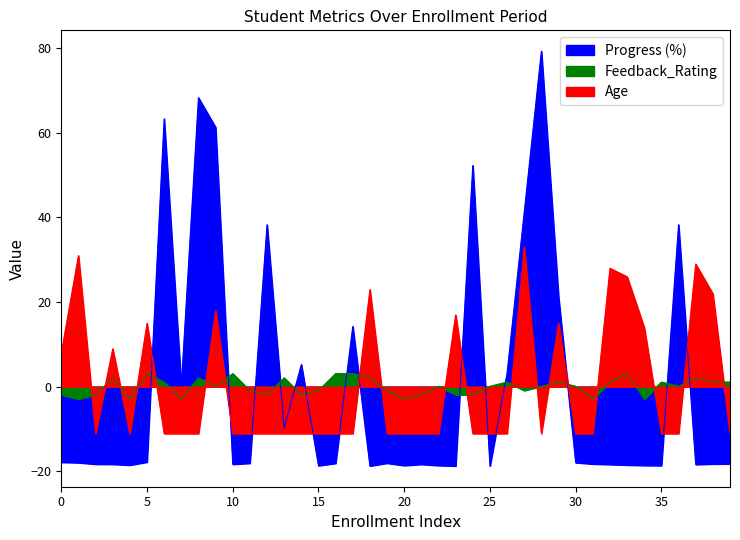

Reading left to right, what are all the values shown in this chart?

Progress (%): -17.8	-17.9	-18.3	-18.3	-18.5	-17.8	63.2	0.2	68.2	61.2	-18.3	-18.1	38.2	-9.8	5.2	-18.6	-18.1	14.2	-18.7	-18.0	-18.6	-18.3	-18.6	-18.7	52.2	-18.7	3.2	41.2	79.2	21.2	-17.9	-18.2	-18.4	-18.5	-18.6	-18.6	38.2	-18.4	-18.2	-18.2
Feedback_Rating: -1.9	-2.9	-1.9	2.1	-2.9	3.1	1.1	-2.9	2.1	0.1	3.1	-0.9	-1.9	2.1	-1.9	-0.9	3.1	3.1	2.1	-0.9	-2.9	-1.9	0.1	-1.9	-1.9	0.1	1.1	-0.9	0.1	1.1	0.1	-2.9	1.1	3.1	-2.9	1.1	0.1	2.1	1.1	1.1
Age: 7.9	30.9	-11.1	8.9	-11.1	14.9	-11.1	-11.1	-11.1	17.9	-11.1	-11.1	-11.1	-11.1	-11.1	-11.1	-11.1	-11.1	22.9	-11.1	-11.1	-11.1	-11.1	16.9	-11.1	-11.1	-11.1	33.0	-11.1	14.9	-11.1	-11.1	27.9	25.9	13.9	-11.1	-11.1	28.9	21.9	-11.1